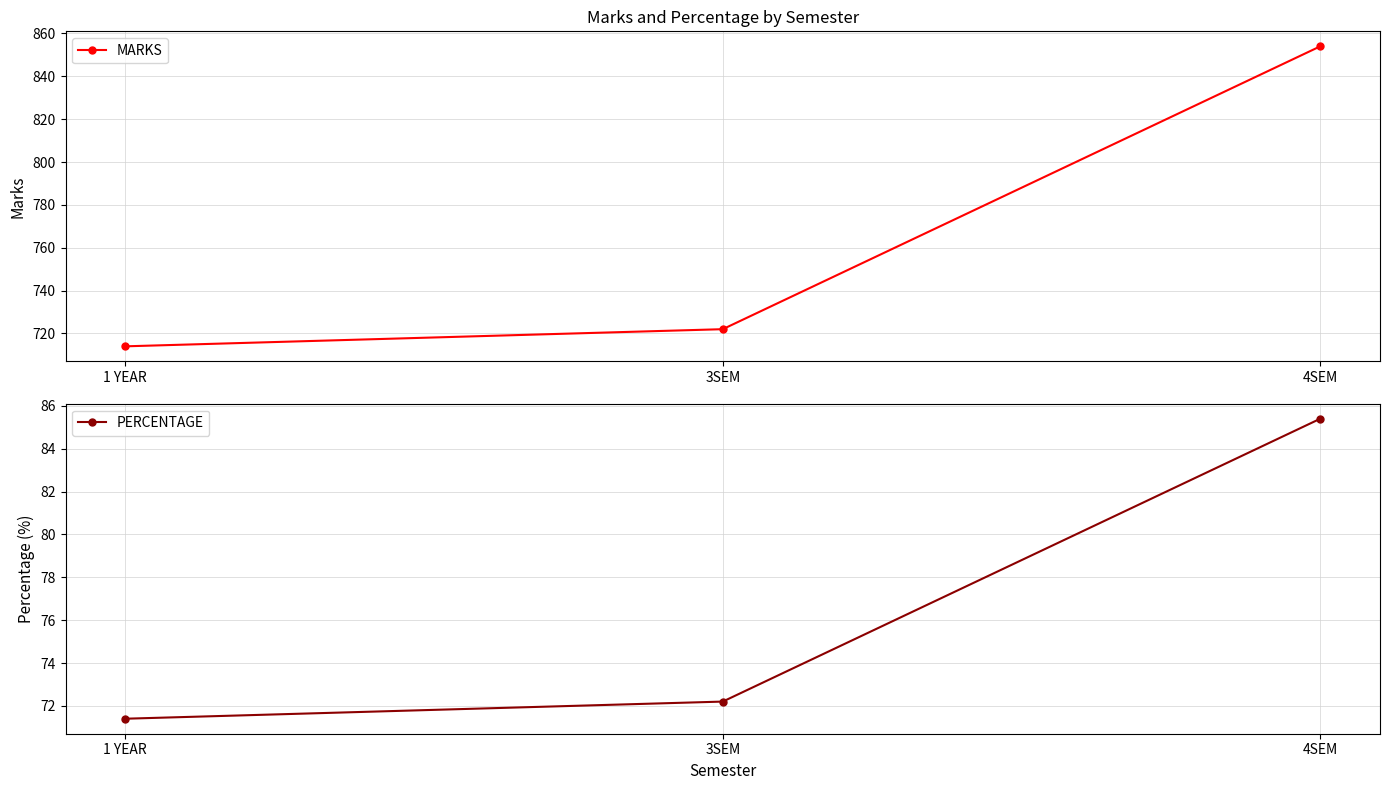

Where is PERCENTAGE nearest to the value 78?

3SEM